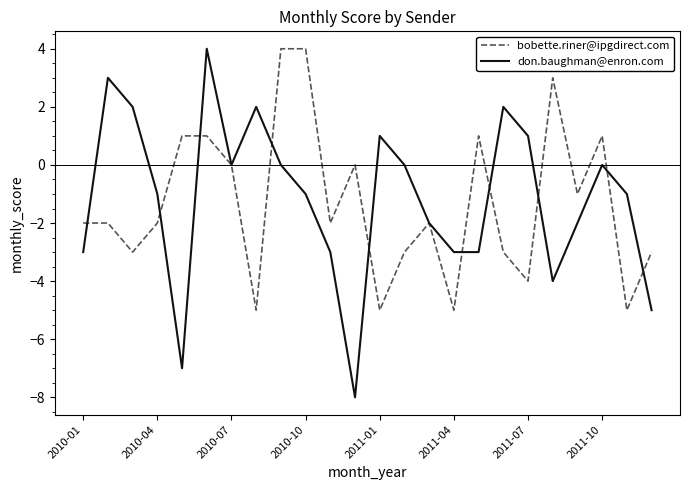

What is the minimum value shown in the chart?

-8